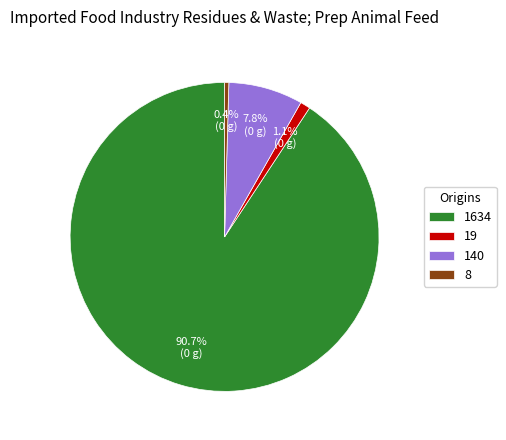

Count the number of slices in the pie.

4